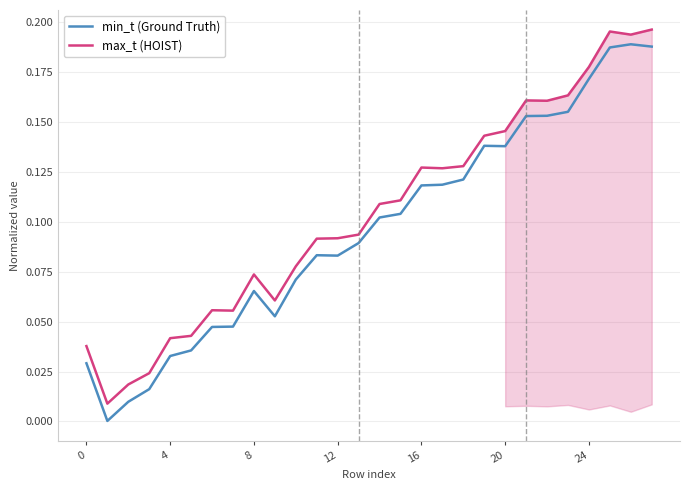

What is the average value of the min_t (Ground Truth) series?

0.1